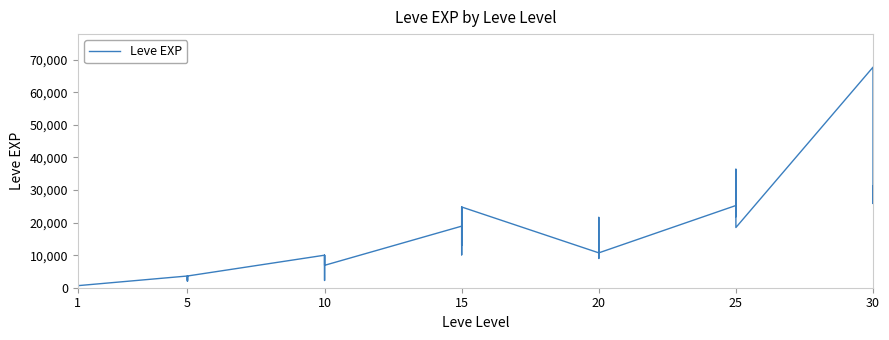

What is the difference between the maximum and minimum values?

67729